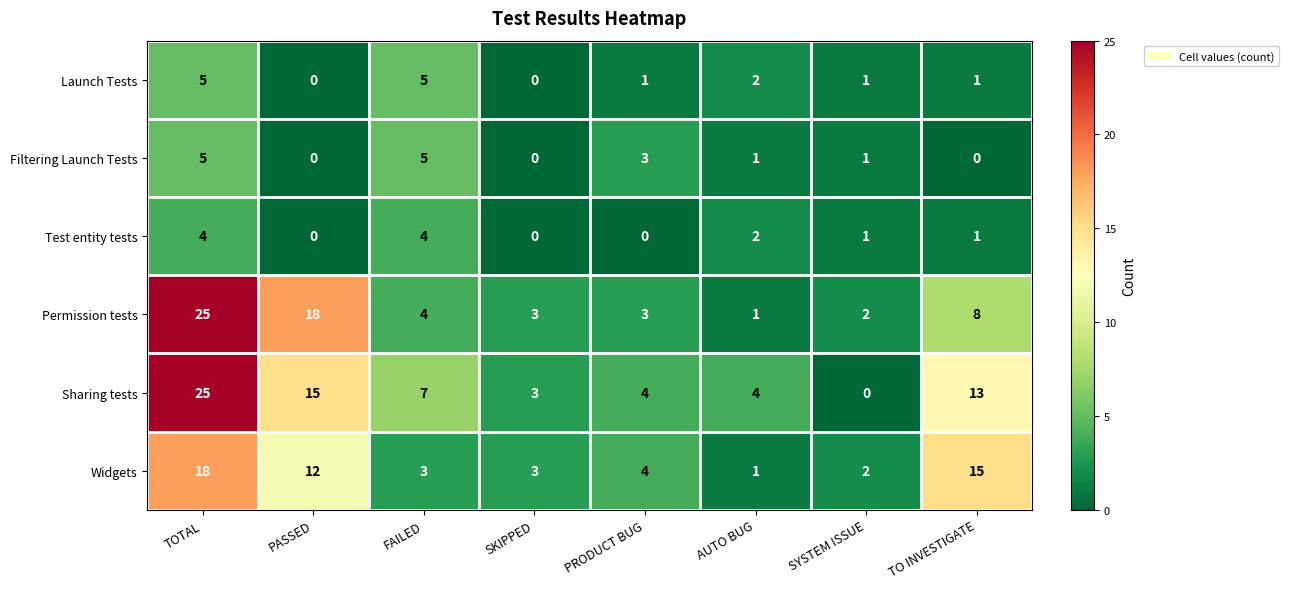

At how many categories does at least one series exceed 6?

4